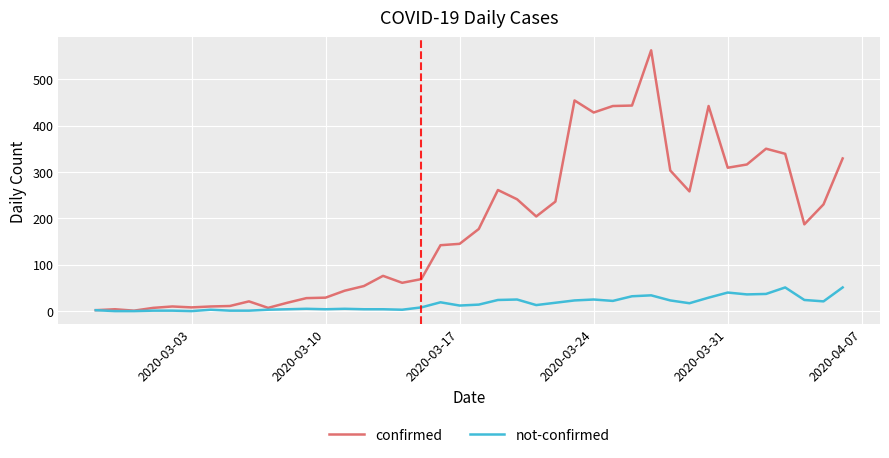

True or false: not-confirmed has more than 0 interior local peaks.

True